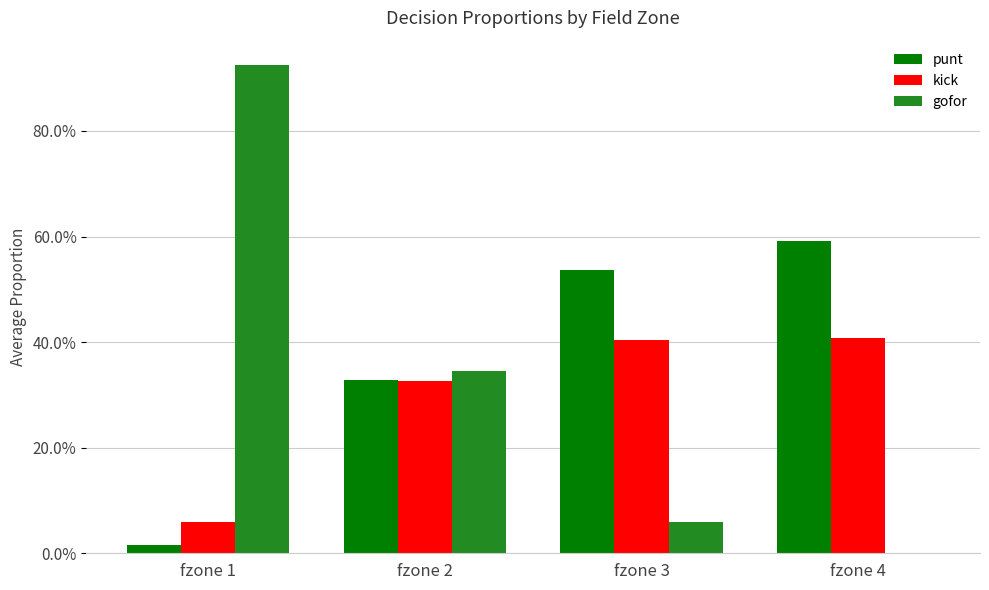

At which label is kick closest to 0?

fzone 1